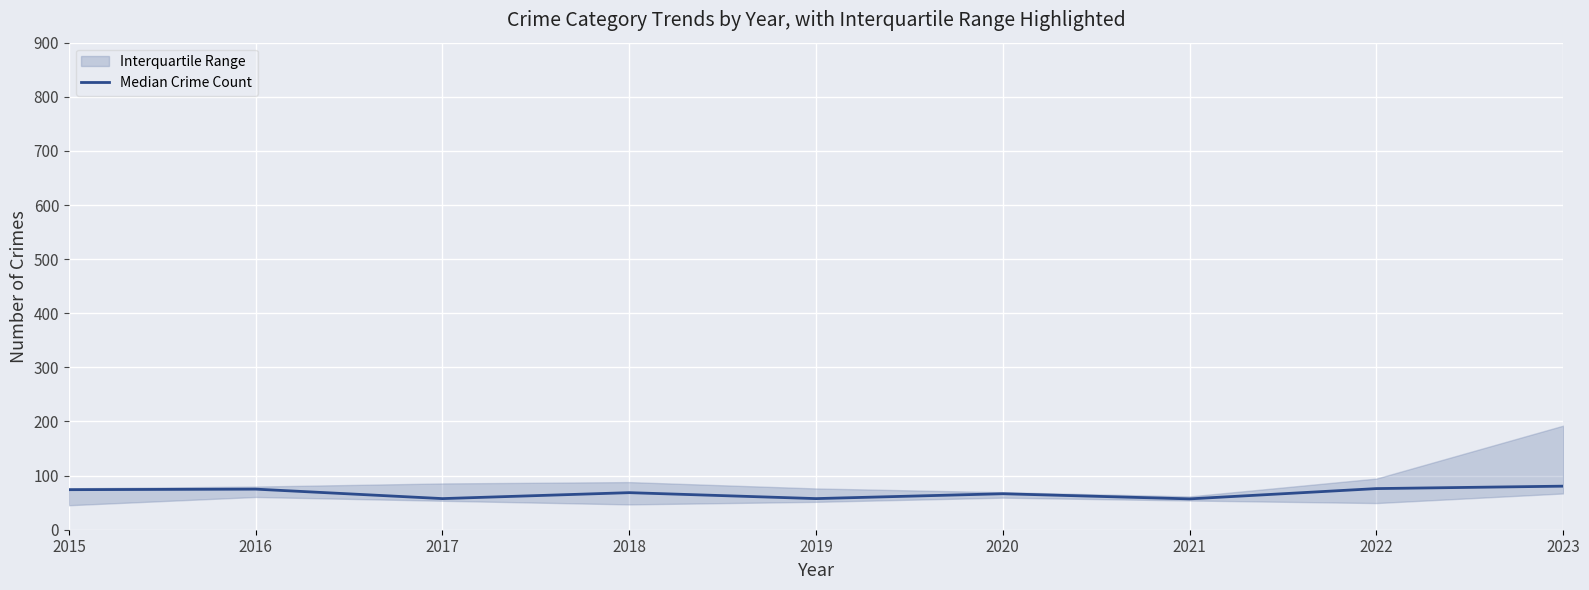

Reading right to left, what are all the values shown in this chart?

2023=80.5	2022=76.0	2021=57.0	2020=66.5	2019=57.5	2018=68.5	2017=57.5	2016=75.0	2015=74.0